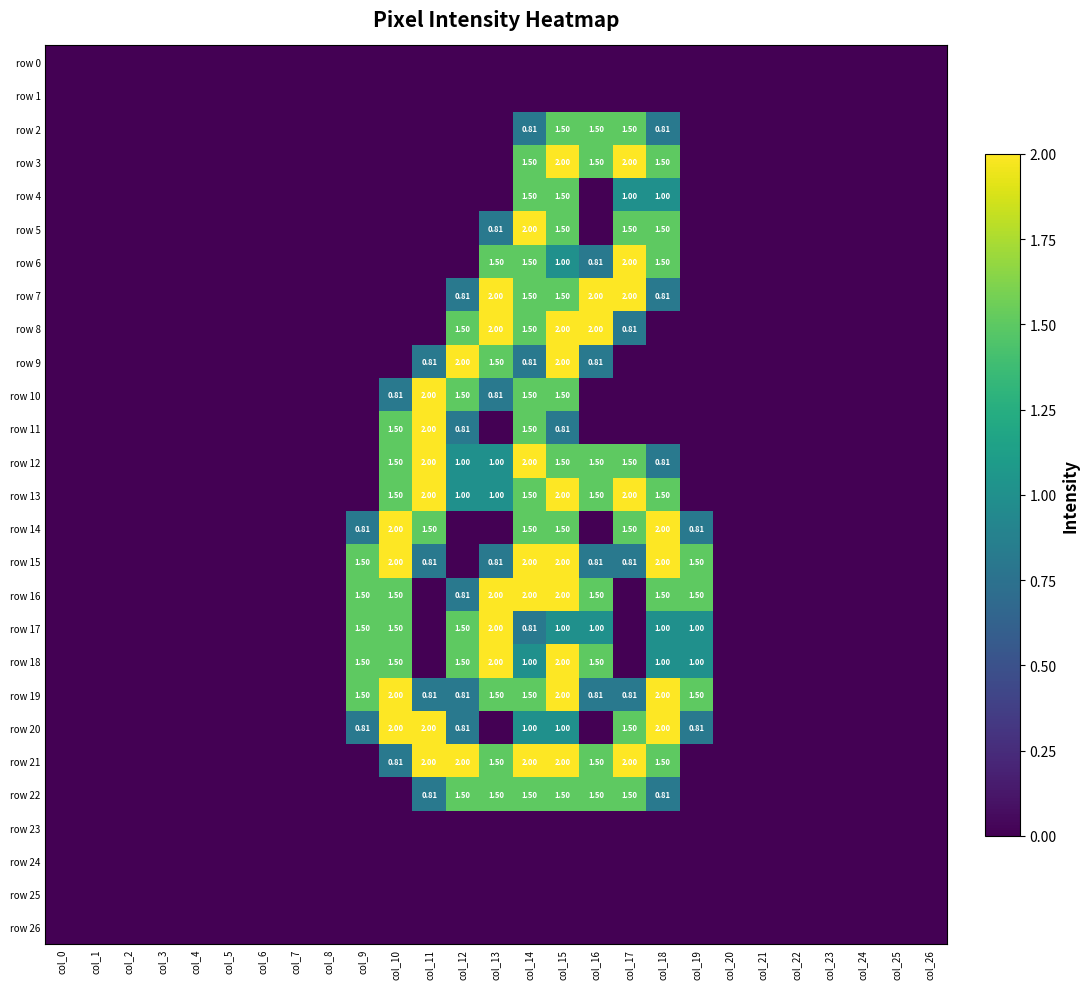

At which label is row 22 closest to 0?

col_0